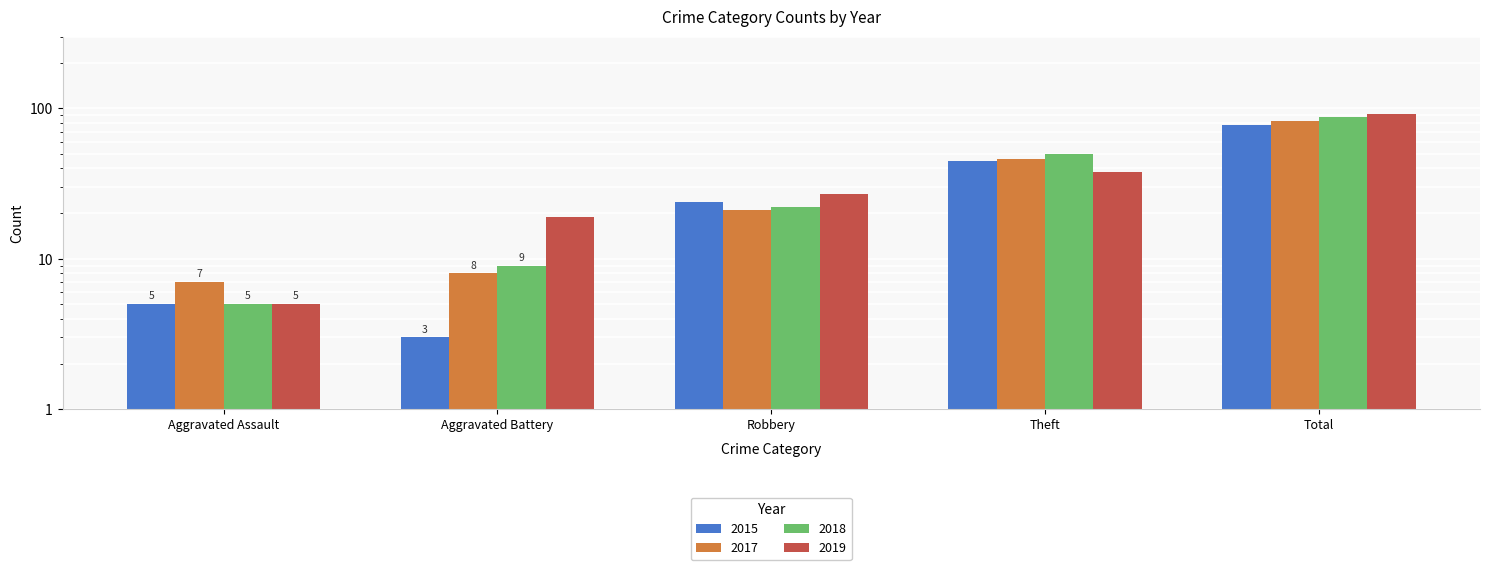

The value of 2019 at Theft is 60. True or false?

False